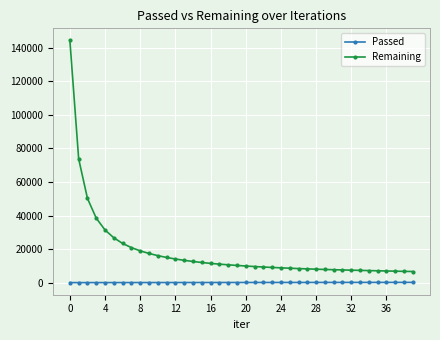

True or false: Passed and Remaining intersect in this chart.

False